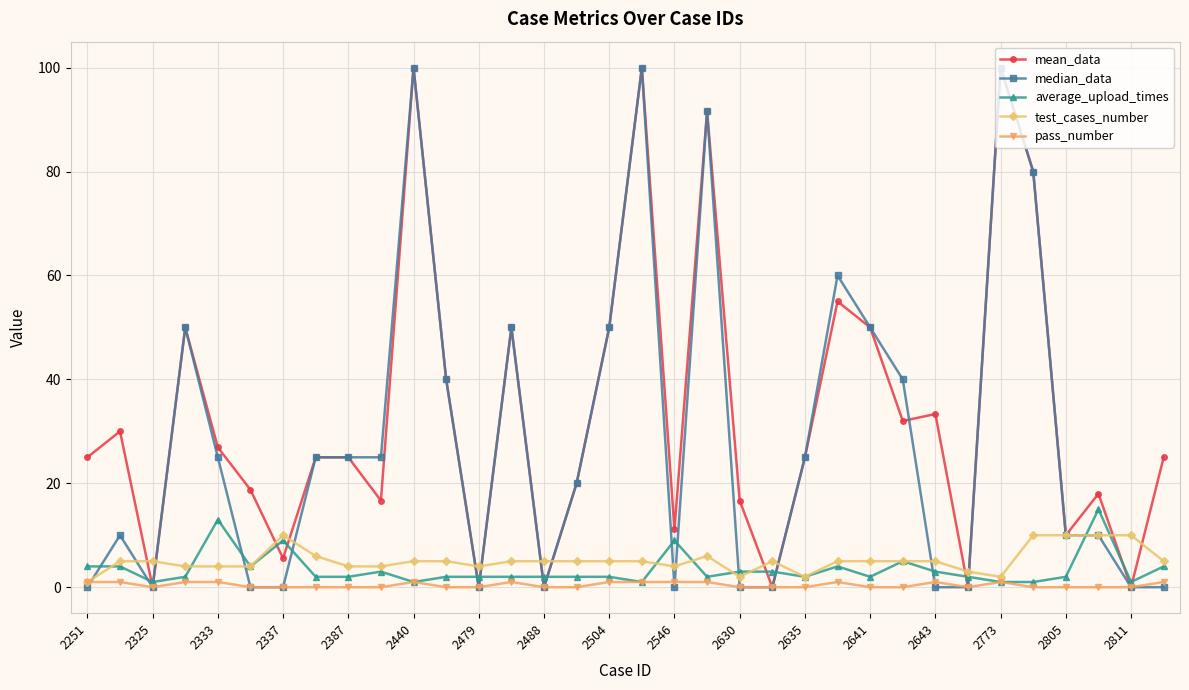

Count the number of data series in this chart.

5